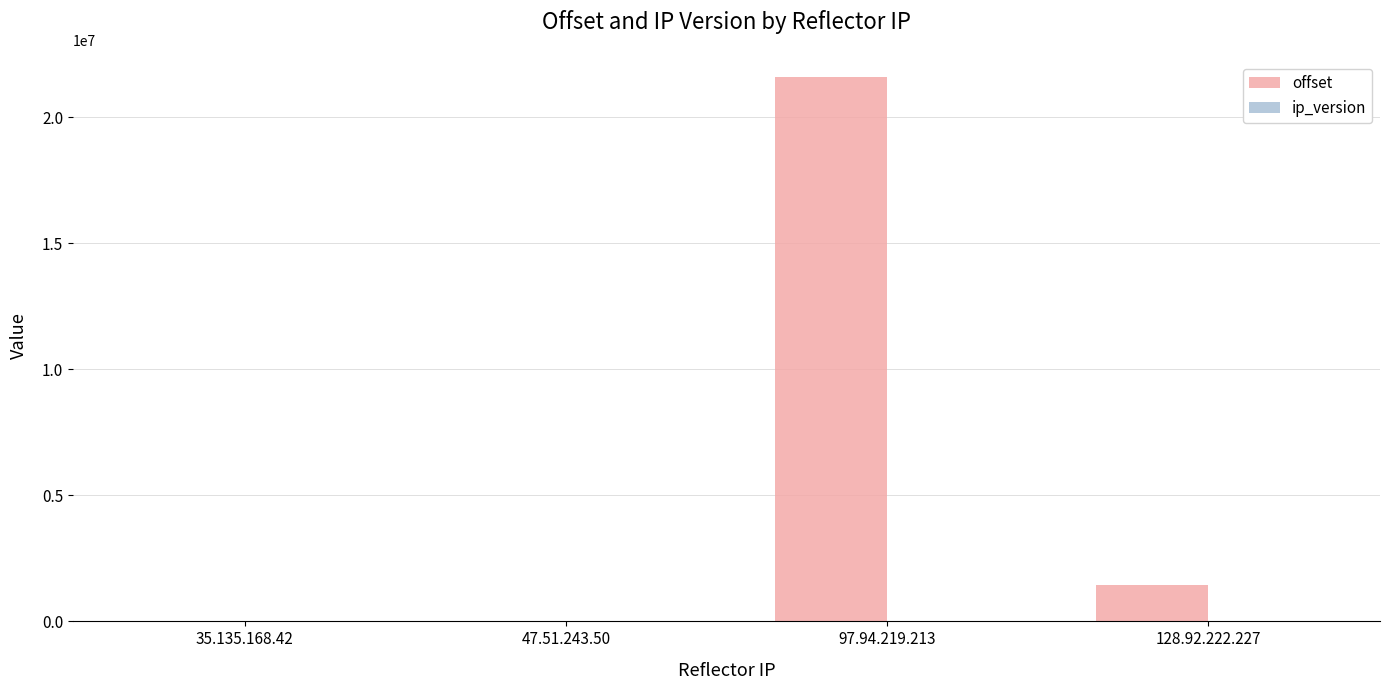

The value of offset at 35.135.168.42 is 0. True or false?

True